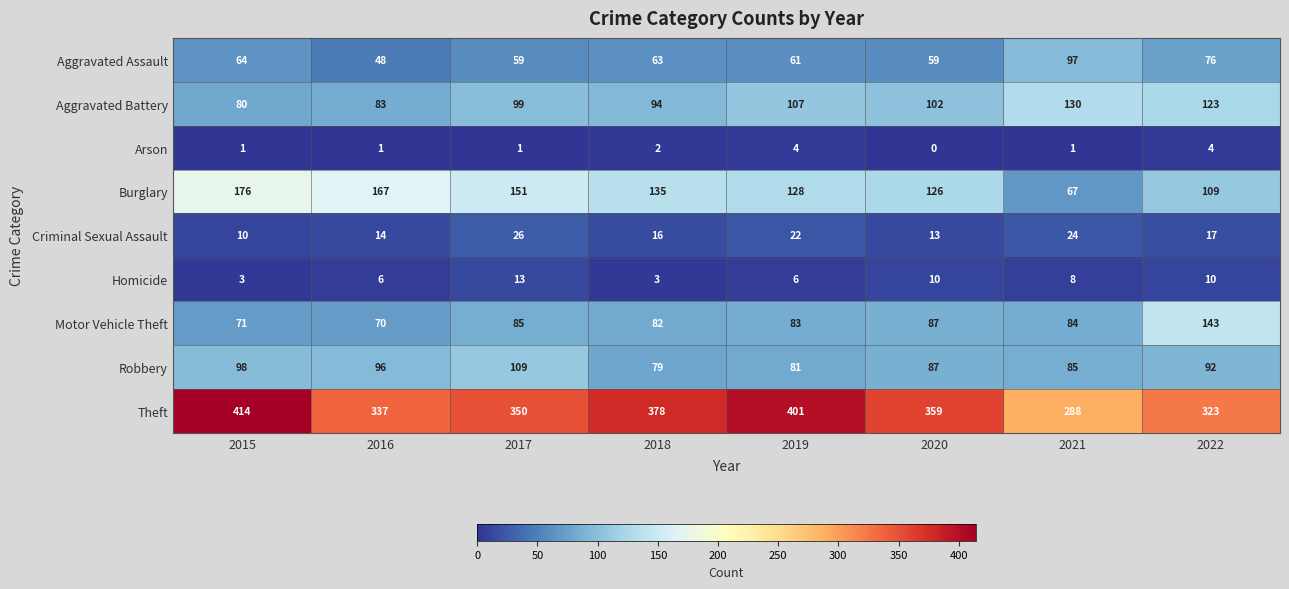

Which series has the largest total across all categories?

Theft